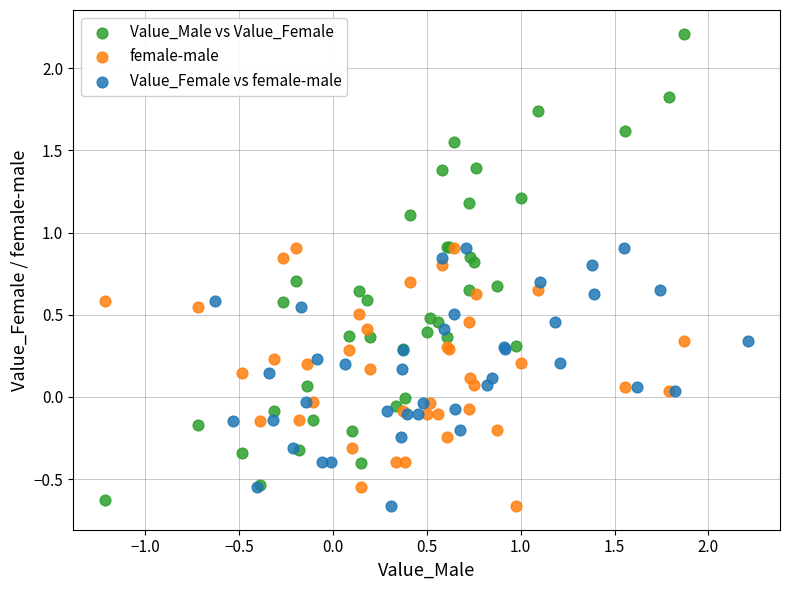

Which series contains the highest Y value?

Value_Male vs Value_Female